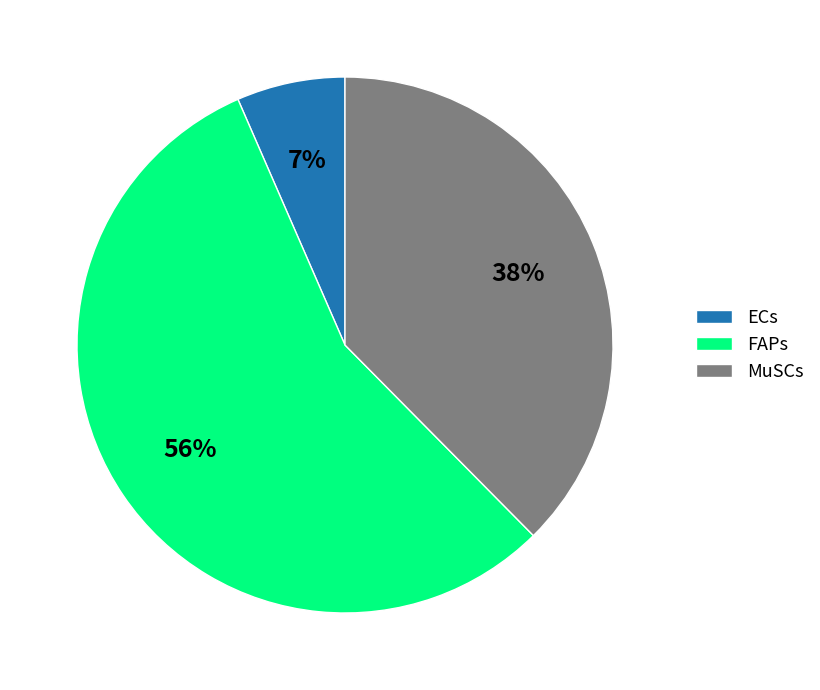

Between MuSCs and FAPs, which is larger?

FAPs